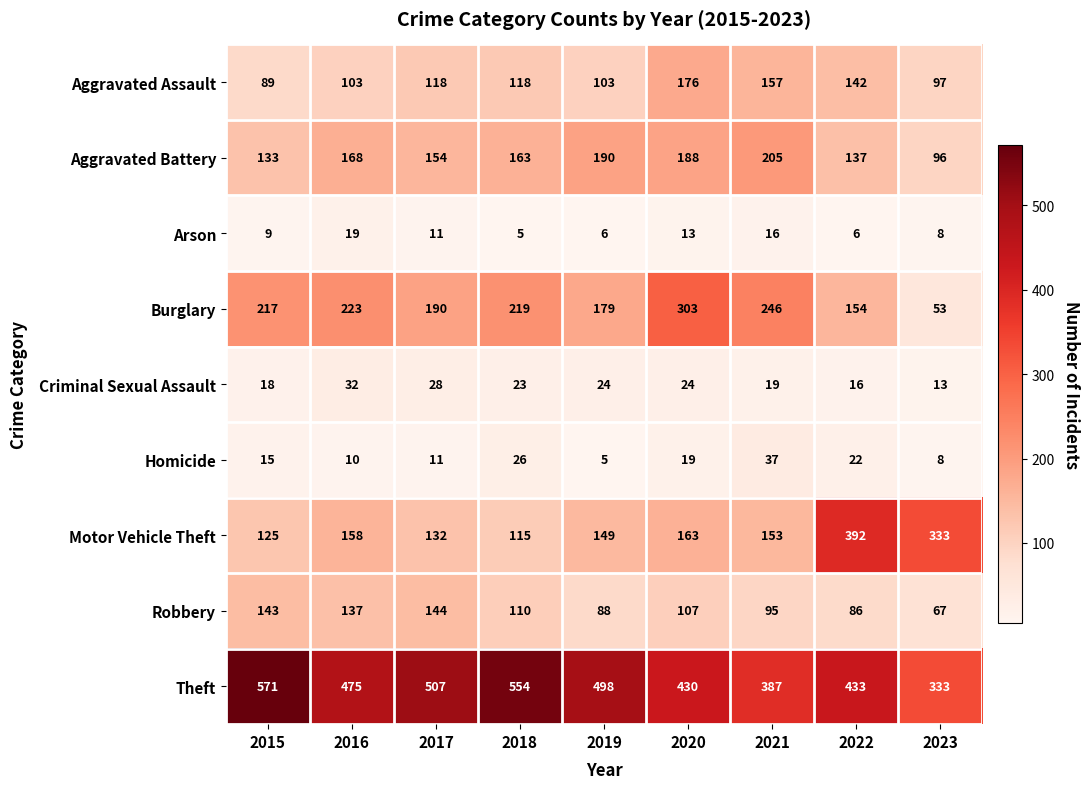

What is the sum of all Criminal Sexual Assault values?

197